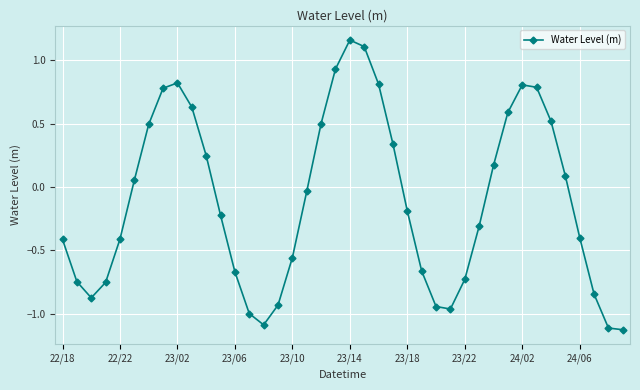

What is the value of the 37th point from the left?

-0.4